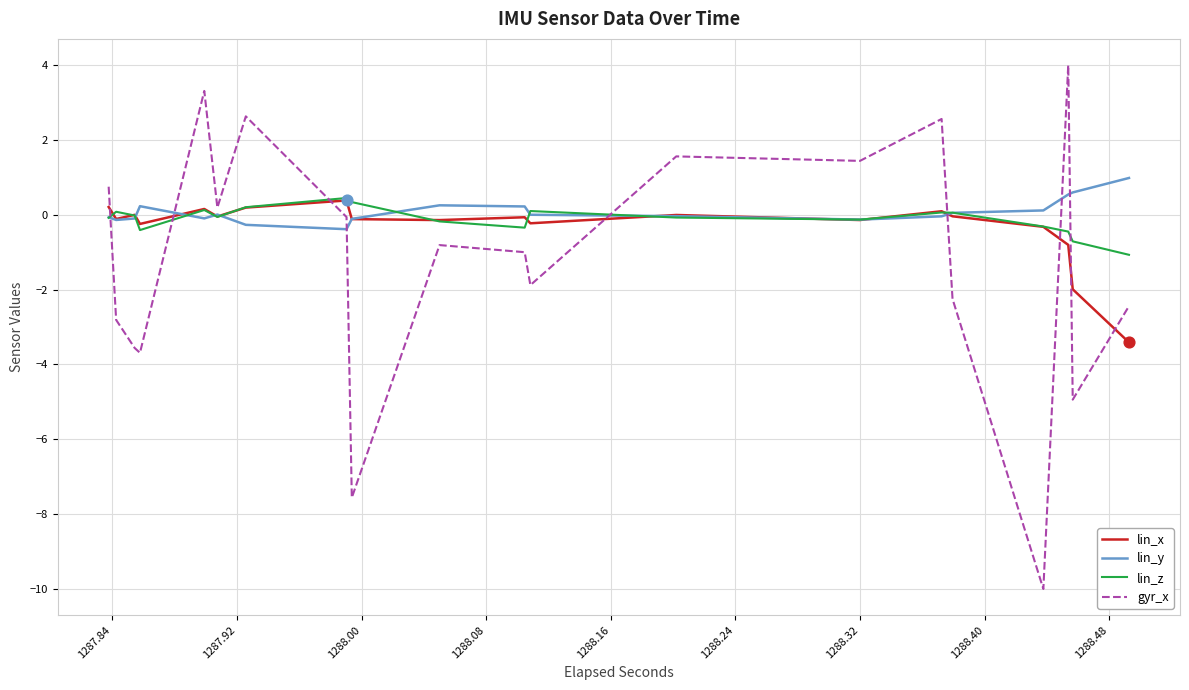

Is the value of lin_z at 15 greater than the value of lin_y at 1288.56?

Yes